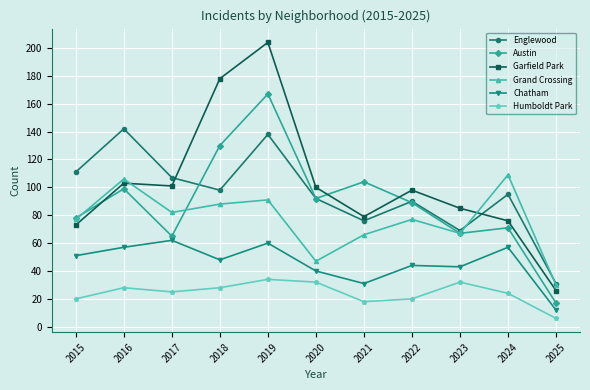

Where is the first local minimum for Chatham?

2018